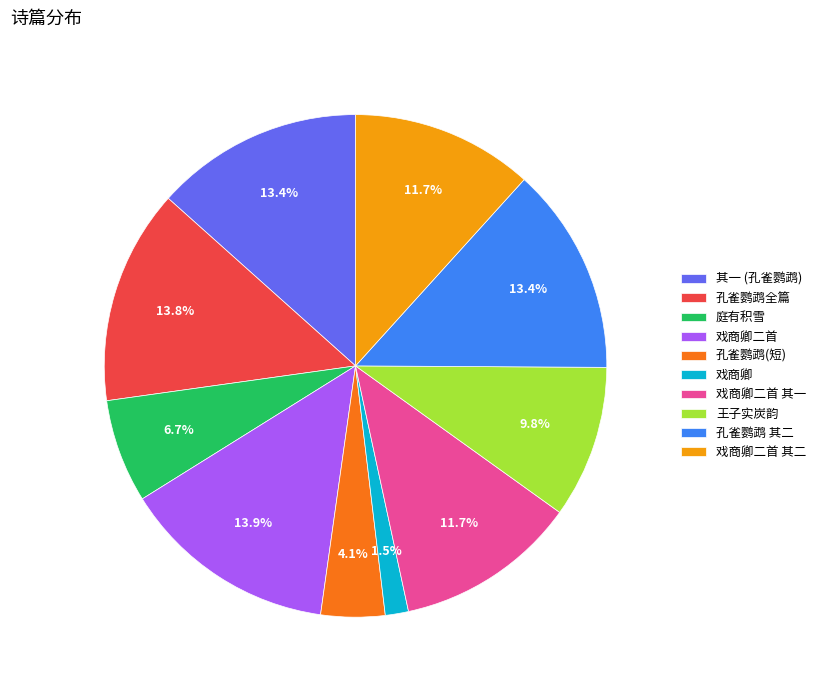

Count the number of slices in the pie.

10